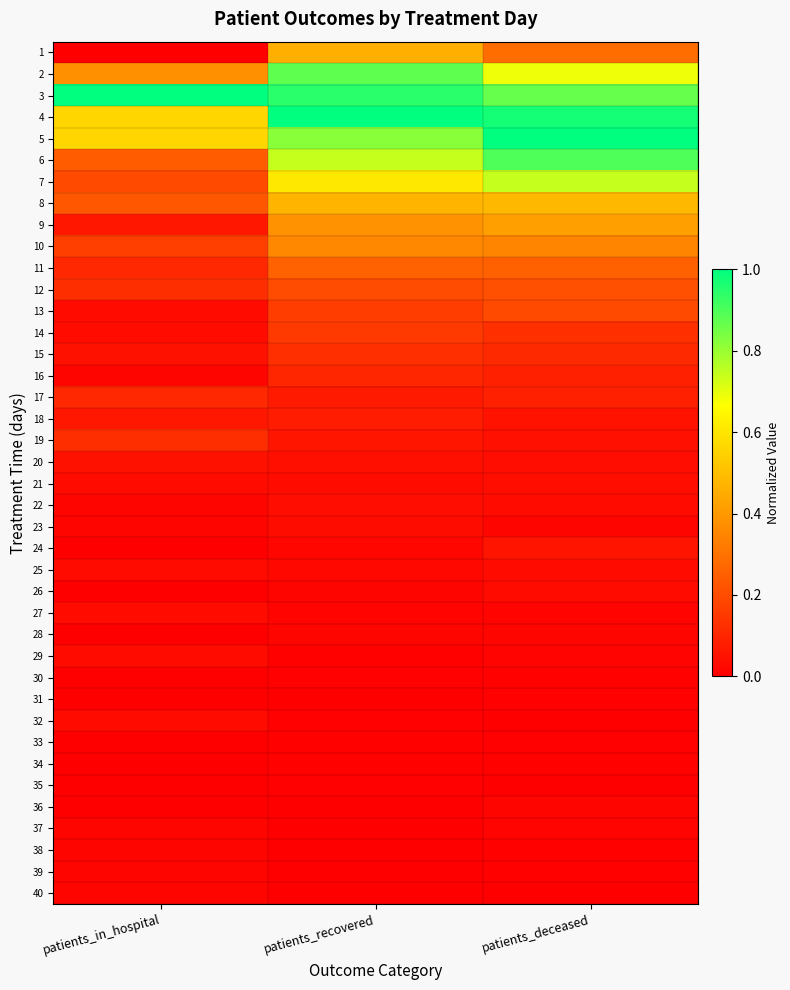

Reading left to right, what are all the values shown in this chart?

1: patients_in_hospital=0.0	patients_recovered=0.5	patients_deceased=0.3
2: patients_in_hospital=0.4	patients_recovered=0.9	patients_deceased=0.7
3: patients_in_hospital=1.0	patients_recovered=0.9	patients_deceased=0.9
4: patients_in_hospital=0.6	patients_recovered=1.0	patients_deceased=1.0
5: patients_in_hospital=0.6	patients_recovered=0.8	patients_deceased=1.0
6: patients_in_hospital=0.2	patients_recovered=0.7	patients_deceased=0.9
7: patients_in_hospital=0.2	patients_recovered=0.6	patients_deceased=0.7
8: patients_in_hospital=0.2	patients_recovered=0.5	patients_deceased=0.5
9: patients_in_hospital=0.1	patients_recovered=0.4	patients_deceased=0.4
10: patients_in_hospital=0.2	patients_recovered=0.4	patients_deceased=0.3
11: patients_in_hospital=0.1	patients_recovered=0.3	patients_deceased=0.3
12: patients_in_hospital=0.1	patients_recovered=0.2	patients_deceased=0.2
13: patients_in_hospital=0.0	patients_recovered=0.2	patients_deceased=0.2
14: patients_in_hospital=0.0	patients_recovered=0.2	patients_deceased=0.1
15: patients_in_hospital=0.0	patients_recovered=0.1	patients_deceased=0.1
16: patients_in_hospital=0.0	patients_recovered=0.1	patients_deceased=0.1
17: patients_in_hospital=0.1	patients_recovered=0.1	patients_deceased=0.1
18: patients_in_hospital=0.1	patients_recovered=0.1	patients_deceased=0.1
19: patients_in_hospital=0.1	patients_recovered=0.1	patients_deceased=0.0
20: patients_in_hospital=0.0	patients_recovered=0.0	patients_deceased=0.0
21: patients_in_hospital=0.0	patients_recovered=0.0	patients_deceased=0.0
22: patients_in_hospital=0.0	patients_recovered=0.0	patients_deceased=0.0
23: patients_in_hospital=0.0	patients_recovered=0.0	patients_deceased=0.0
24: patients_in_hospital=0.0	patients_recovered=0.0	patients_deceased=0.1
25: patients_in_hospital=0.0	patients_recovered=0.0	patients_deceased=0.0
26: patients_in_hospital=0.0	patients_recovered=0.0	patients_deceased=0.0
27: patients_in_hospital=0.0	patients_recovered=0.0	patients_deceased=0.0
28: patients_in_hospital=0.0	patients_recovered=0.0	patients_deceased=0.0
29: patients_in_hospital=0.0	patients_recovered=0.0	patients_deceased=0.0
30: patients_in_hospital=0.0	patients_recovered=0.0	patients_deceased=0.0
31: patients_in_hospital=0.0	patients_recovered=0.0	patients_deceased=0.0
32: patients_in_hospital=0.0	patients_recovered=0.0	patients_deceased=0.0
33: patients_in_hospital=0.0	patients_recovered=0.0	patients_deceased=0.0
34: patients_in_hospital=0.0	patients_recovered=0.0	patients_deceased=0.0
35: patients_in_hospital=0.0	patients_recovered=0.0	patients_deceased=0.0
36: patients_in_hospital=0.0	patients_recovered=0.0	patients_deceased=0.0
37: patients_in_hospital=0.0	patients_recovered=0.0	patients_deceased=0.0
38: patients_in_hospital=0.0	patients_recovered=0.0	patients_deceased=0.0
39: patients_in_hospital=0.0	patients_recovered=0.0	patients_deceased=0.0
40: patients_in_hospital=0.0	patients_recovered=0.0	patients_deceased=0.0